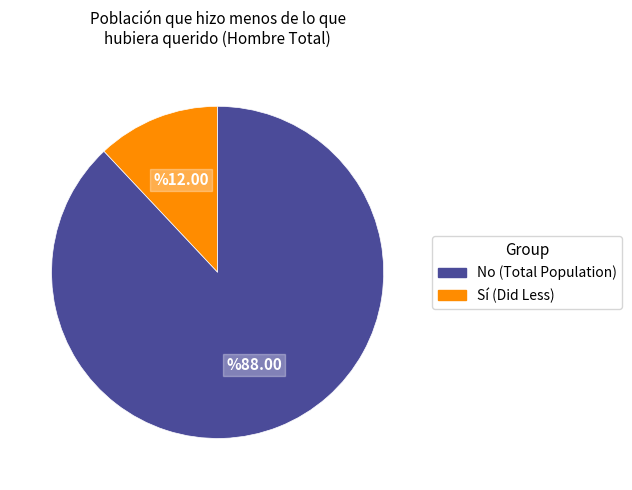

Does any single category account for the majority?

Yes